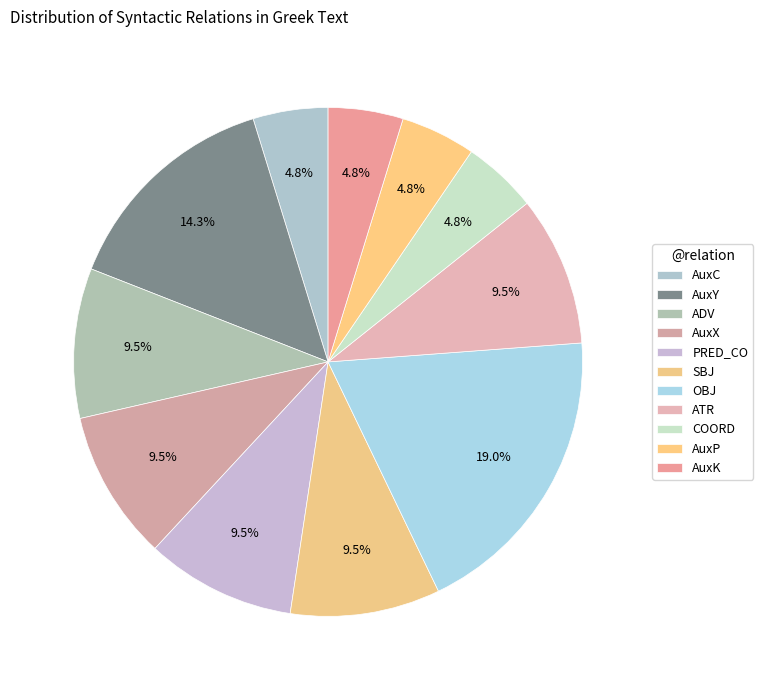

To the nearest percent, what portion does AuxX represent?

10%